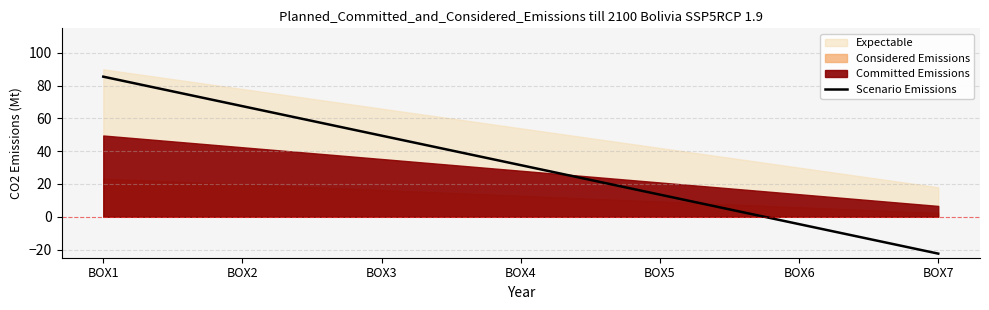

Rank the categories by value from lowest to highest.

BOX7, BOX6, BOX5, BOX4, BOX3, BOX2, BOX1